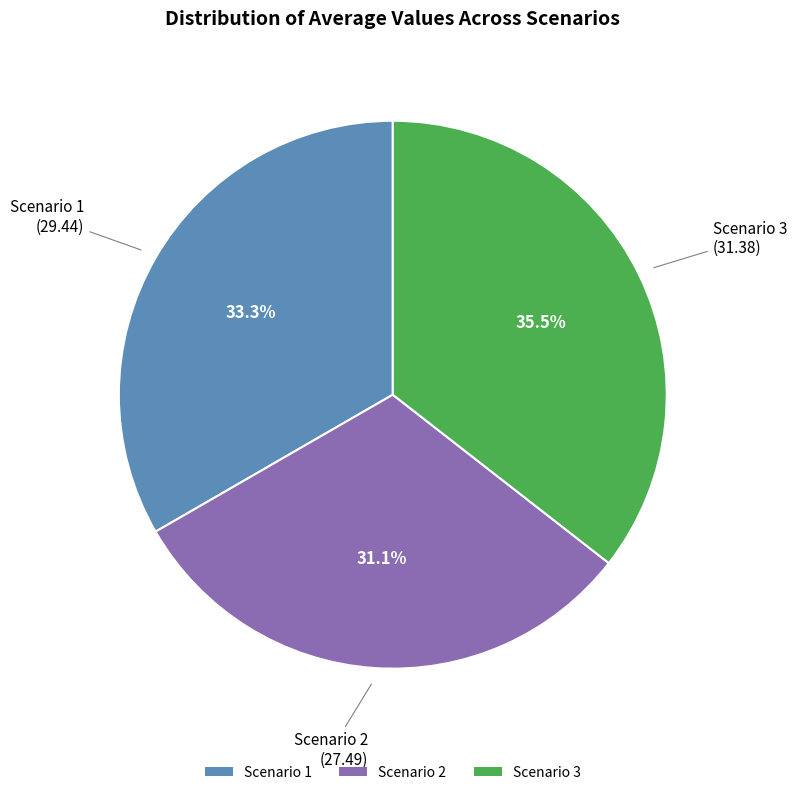

To the nearest percent, what portion does Scenario 2 represent?

31%